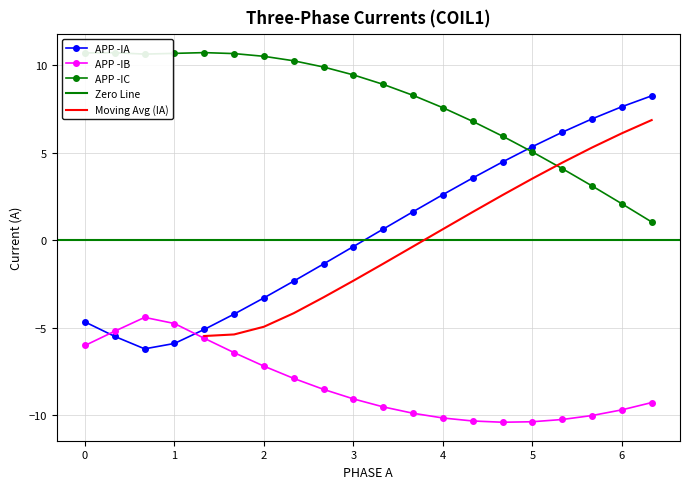

Reading right to left, list all the values displayed in this chart.

APP -IA: 6.333333333=8.2	6=7.6	5.666666667=6.9	5.333333333=6.2	5=5.3	4.666666667=4.5	4.333333333=3.6	4=2.6	3.666666667=1.6	3.333333333=0.6	3=-0.4	2.666666667=-1.4	2.333333333=-2.3	2=-3.3	1.666666667=-4.2	1.333333333=-5.1	1=-5.9	0.666666667=-6.2	0.333333333=-5.5	0=-4.7
APP -IB: 6.333333333=-9.3	6=-9.7	5.666666667=-10.0	5.333333333=-10.3	5=-10.4	4.666666667=-10.4	4.333333333=-10.3	4=-10.2	3.666666667=-9.9	3.333333333=-9.5	3=-9.1	2.666666667=-8.5	2.333333333=-7.9	2=-7.2	1.666666667=-6.4	1.333333333=-5.6	1=-4.8	0.666666667=-4.4	0.333333333=-5.2	0=-6.0
APP -IC: 6.333333333=1.0	6=2.1	5.666666667=3.1	5.333333333=4.1	5=5.0	4.666666667=5.9	4.333333333=6.8	4=7.6	3.666666667=8.3	3.333333333=8.9	3=9.4	2.666666667=9.9	2.333333333=10.3	2=10.5	1.666666667=10.7	1.333333333=10.7	1=10.7	0.666666667=10.6	0.333333333=10.7	0=10.7